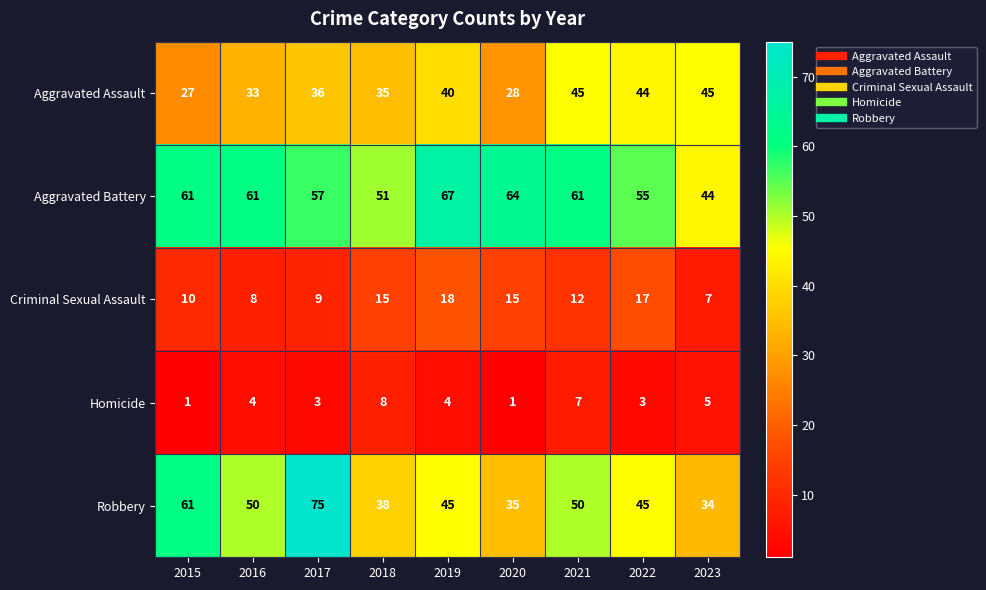

What is the sum of the Aggravated Assault values at 2017 and 2023?

81